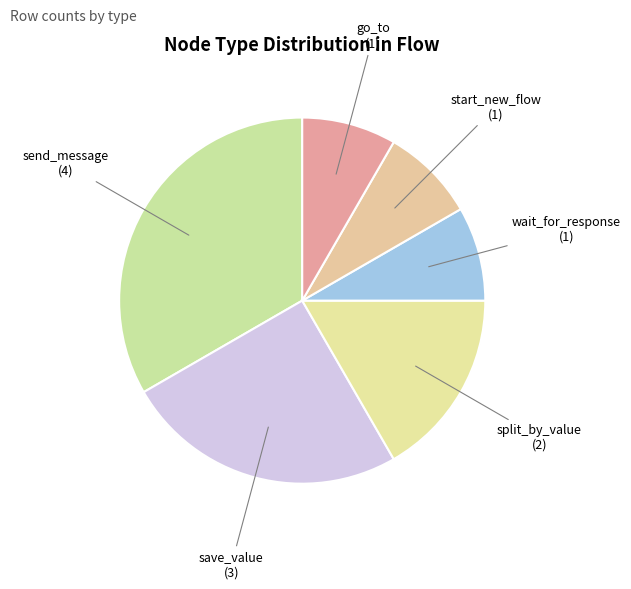

True or false: start_new_flow accounts for 14% of the total.

False